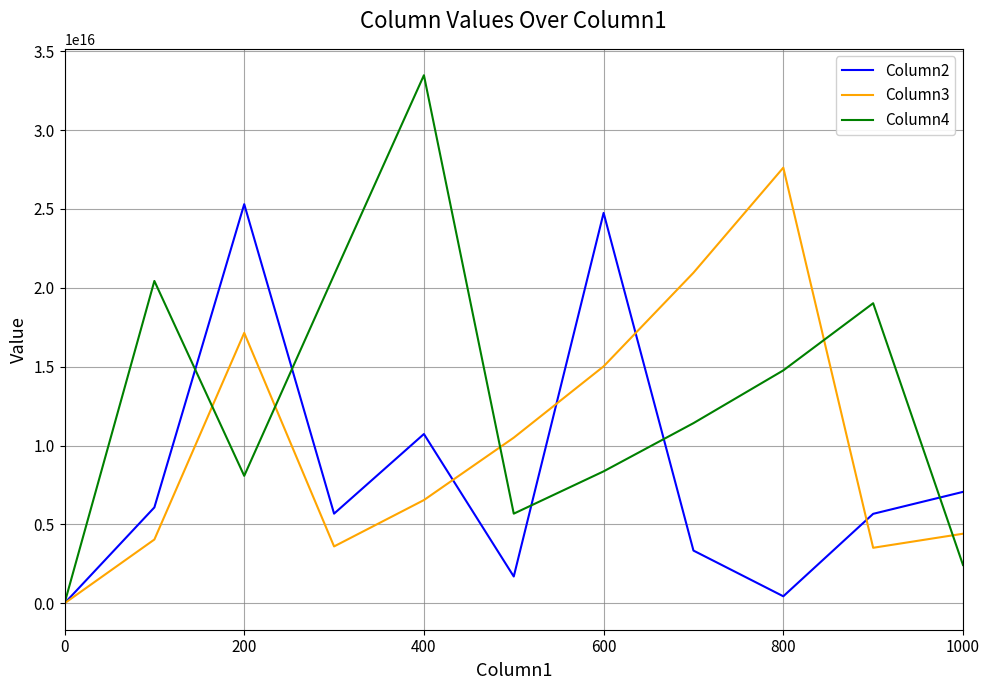

How many lines are shown in the chart?

3